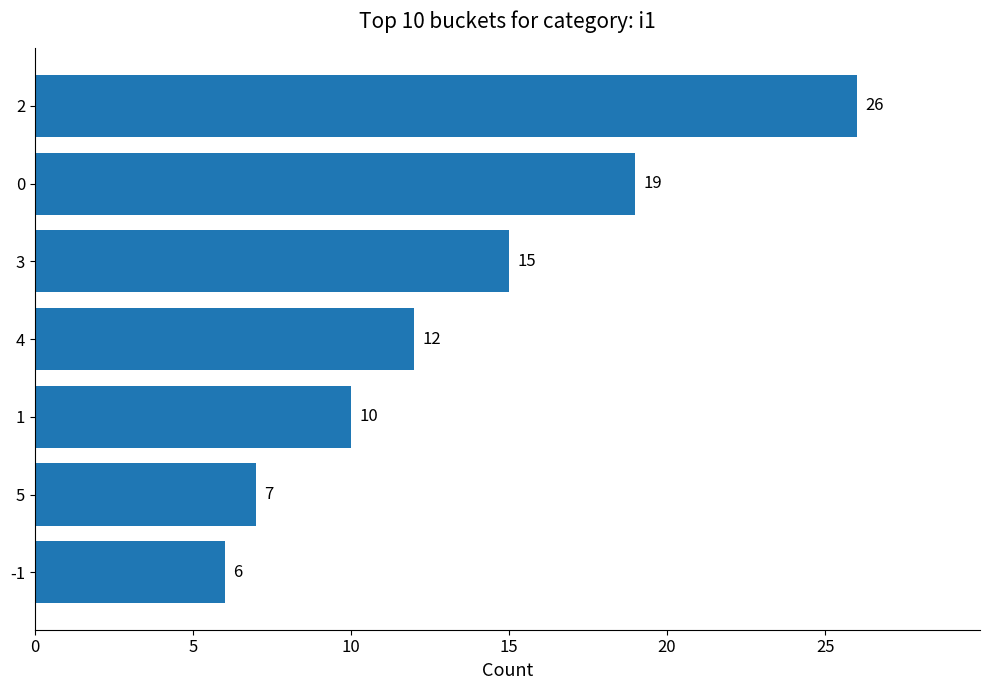

Which label corresponds to the smallest value in the chart?

-1